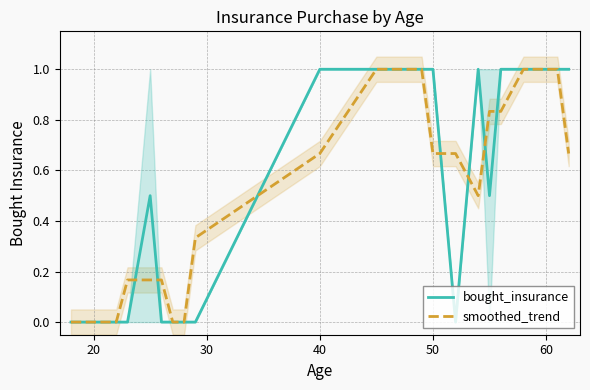

What are all the series names shown in the legend?

bought_insurance, smoothed_trend